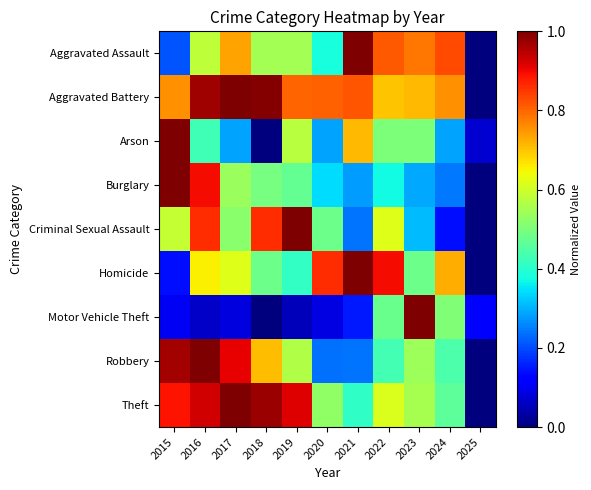

What is the maximum value shown in the chart?

1.0